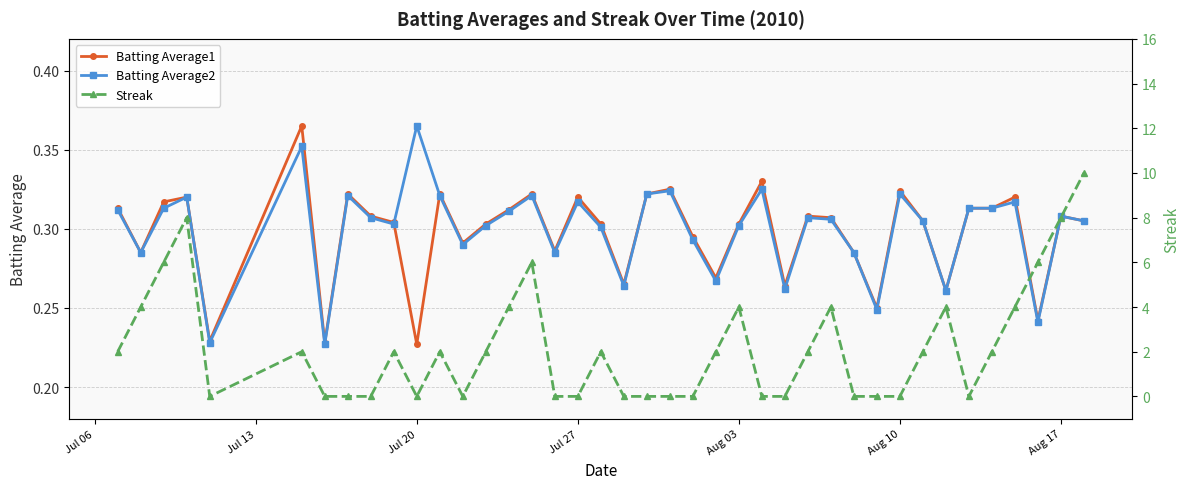

True or false: Batting Average2 has more than 1 points higher than both neighbors.

True